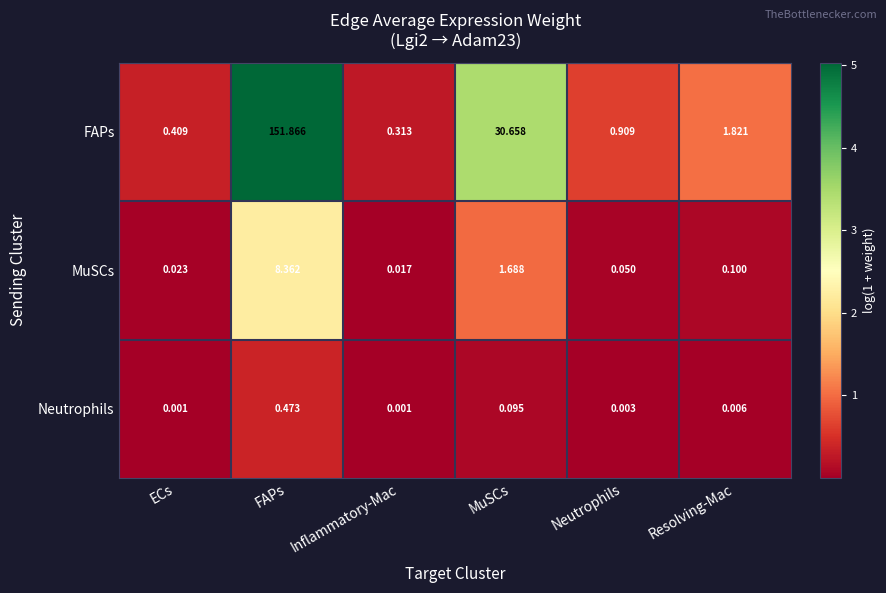

Which series changed the most between ECs and Resolving-Mac?

FAPs